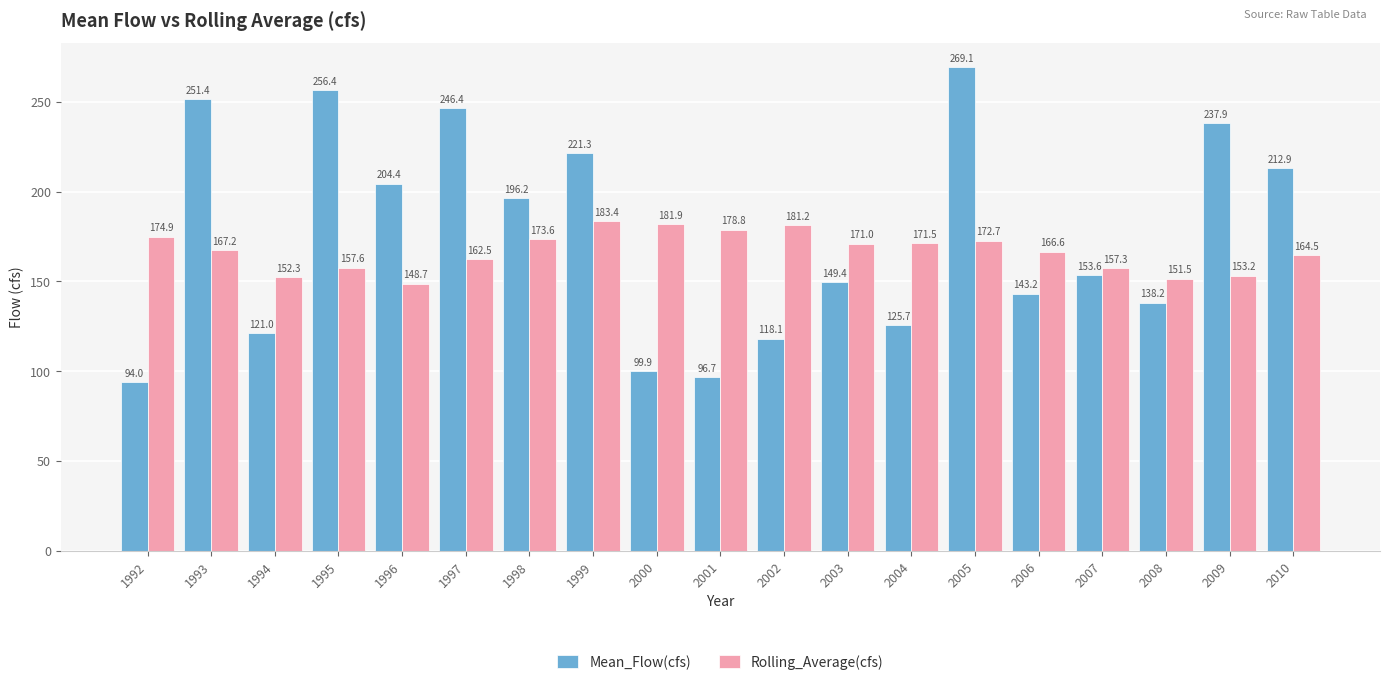

The Mean_Flow(cfs) series shows 390.1 at 1997. True or false?

False